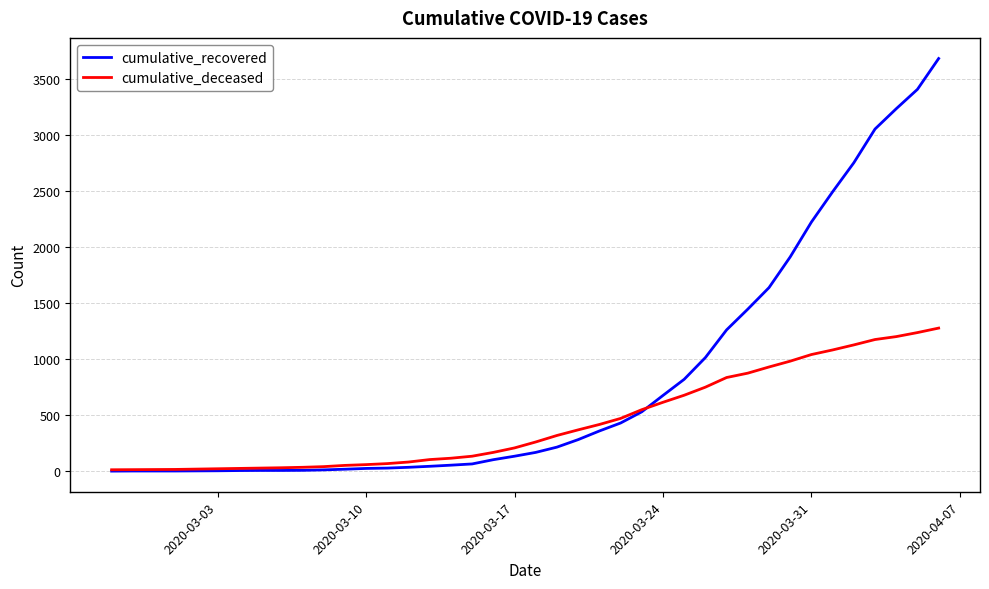

How many lines are shown in the chart?

2